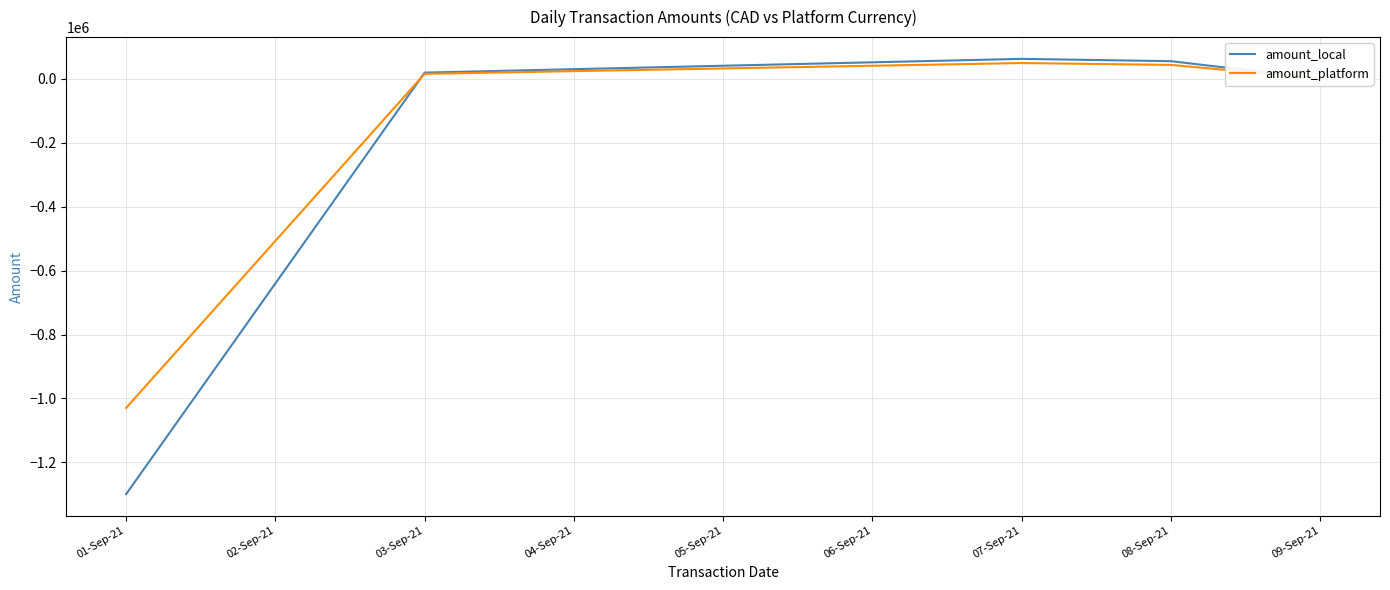

Which category has the lowest value in the amount_platform series?

01-Sep-21